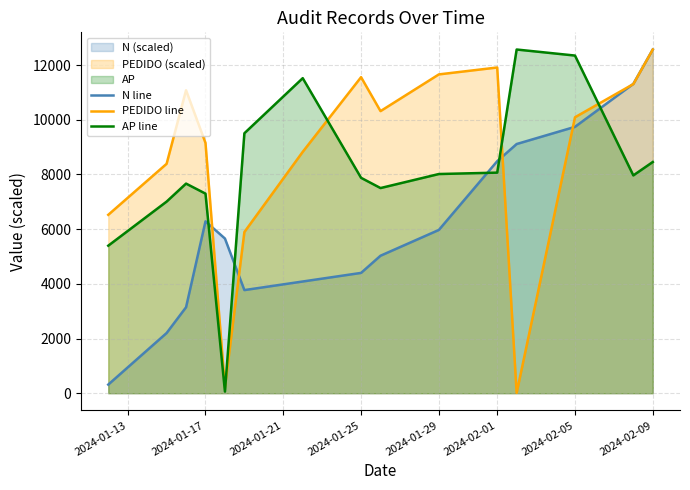

Reading left to right, what are all the values shown in this chart?

N line: 314.2	2199.8	3142.5	6285.0	5656.5	3771.0	4085.2	4399.5	5028.0	5970.8	8484.8	9113.2	9741.8	11313.0	12570.0
PEDIDO line: 6523.8	8389.4	11080.9	9153.6	213.5	5894.5	8827.7	11558.6	10316.7	11659.7	11912.6	11.2	10092.0	11305.7	12570.0
AP line: 5395.0	7007.0	7666.0	7299.0	59.0	9507.0	11522.0	7877.0	7503.0	8016.0	8067.0	12570.0	12349.0	7966.0	8456.0